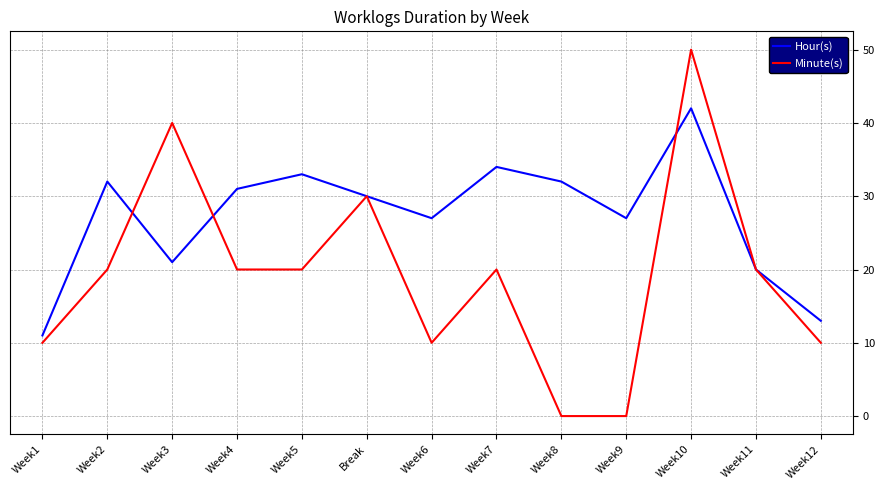

At which category does the chart reach its peak across all series?

Week10